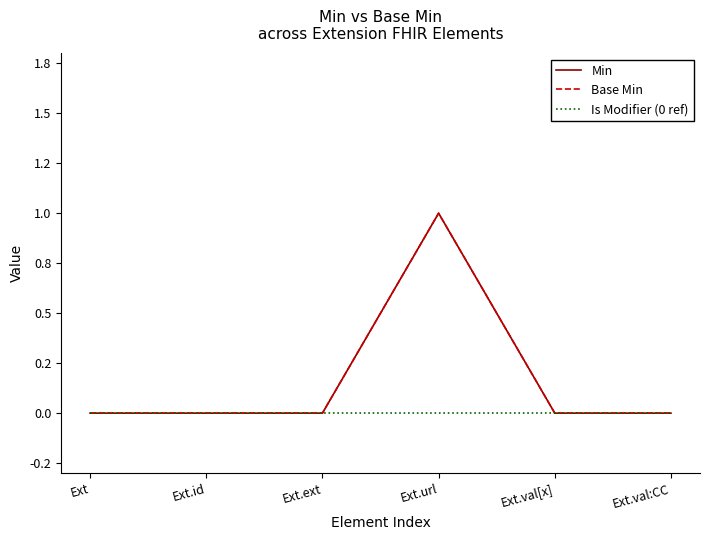

Does the chart display data point markers on the line(s)?

No